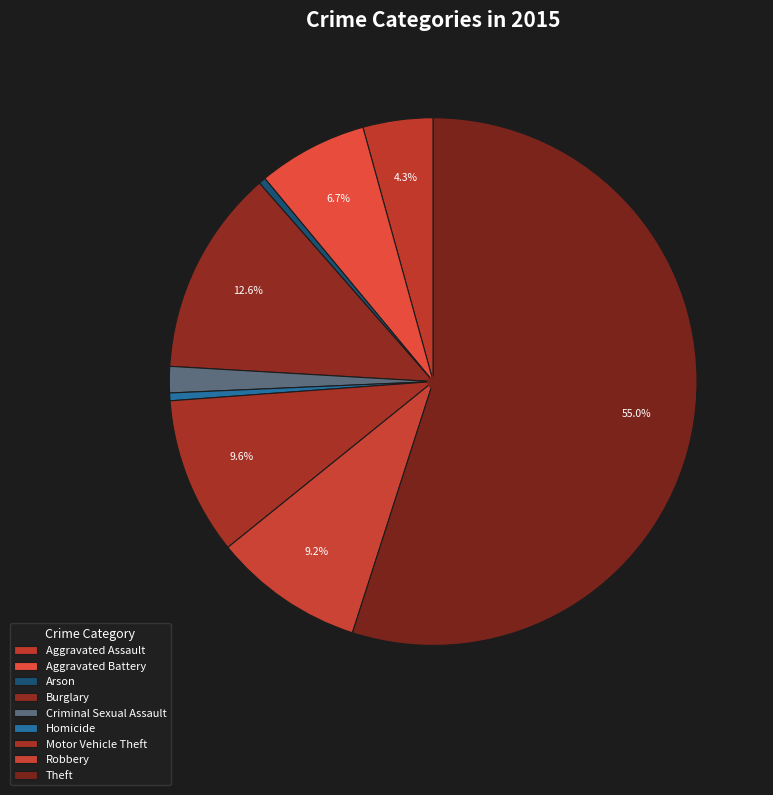

Rank the categories by value from highest to lowest.

Theft, Burglary, Motor Vehicle Theft, Robbery, Aggravated Battery, Aggravated Assault, Criminal Sexual Assault, Homicide, Arson